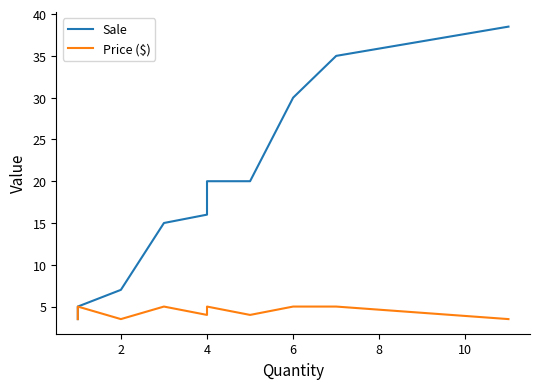

What is the label of the 2nd point from the left?

2